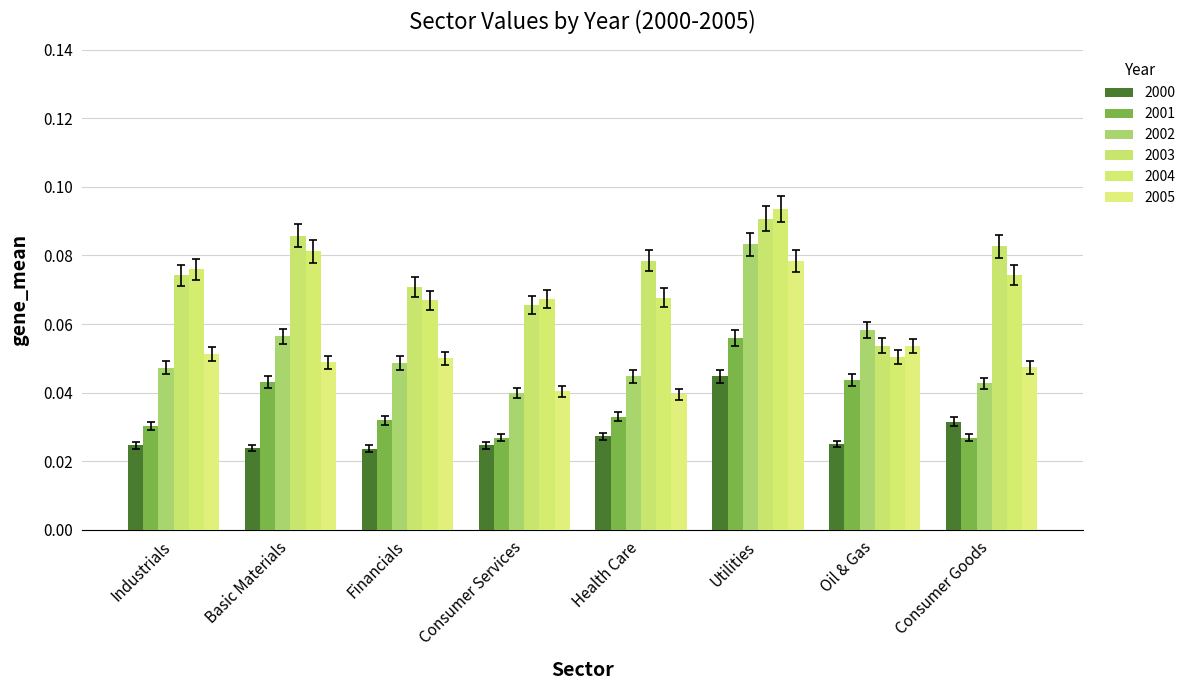

Which series changed the most between Basic Materials and Utilities?

2005